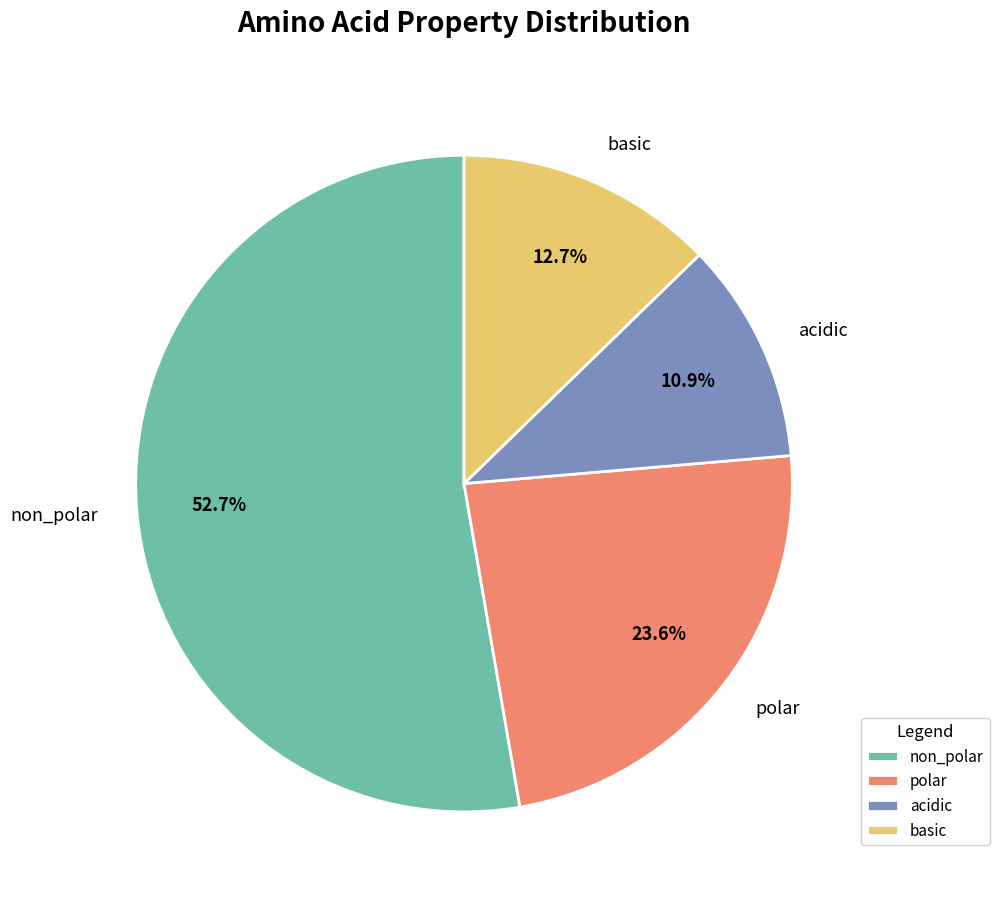

Does polar represent more than half of the total?

No